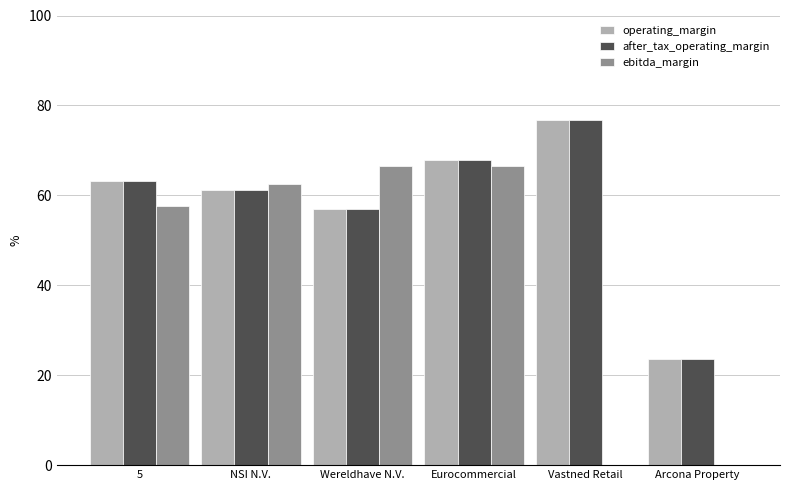

Is it true that ebitda_margin equals 0.0 at Arcona Property?

True